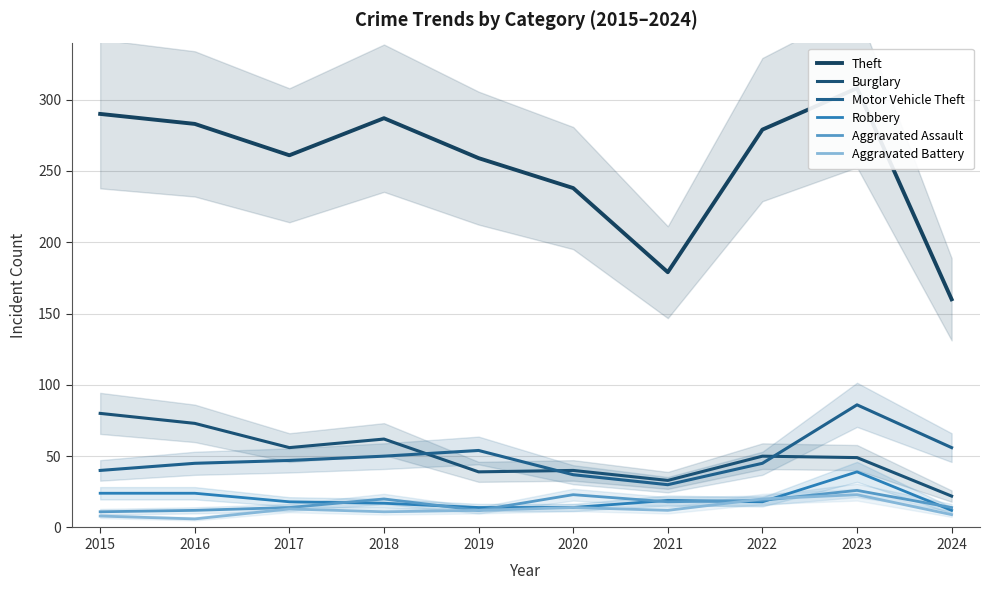

How many lines are shown in the chart?

6